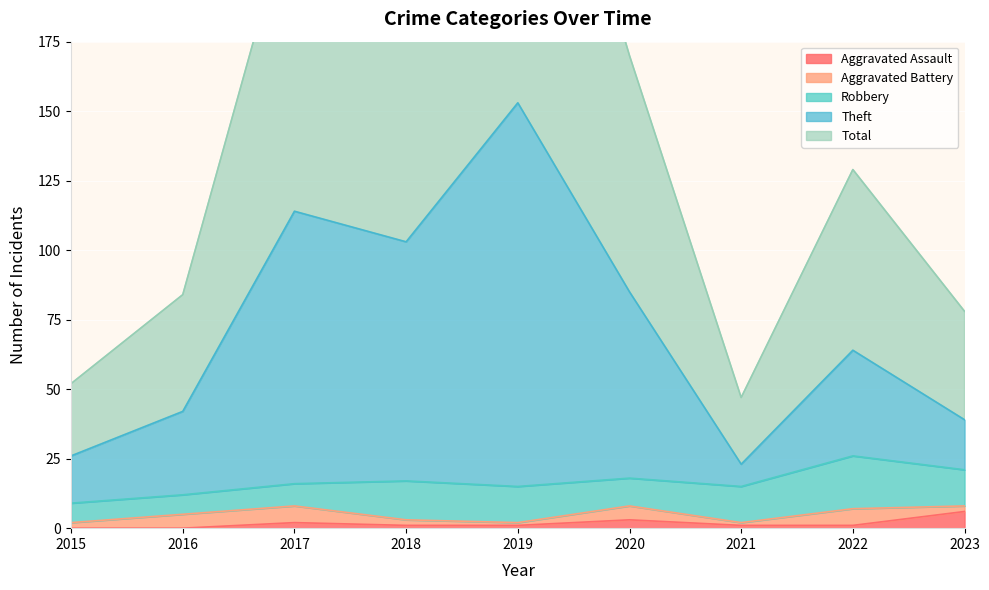

How many data points in Total are less than 129?

4